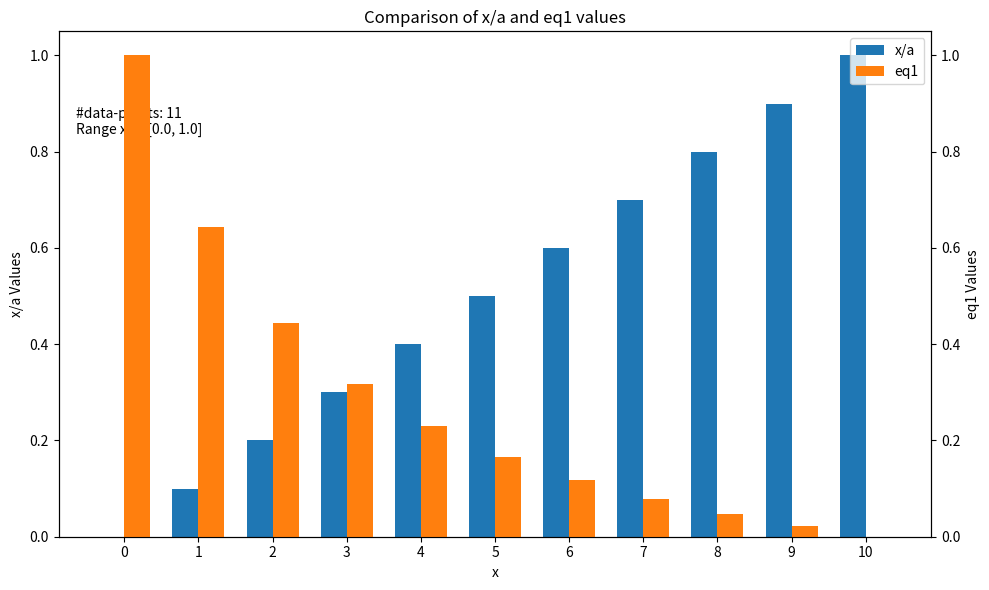

What is the spread (max minus min) of values at 9?

0.9